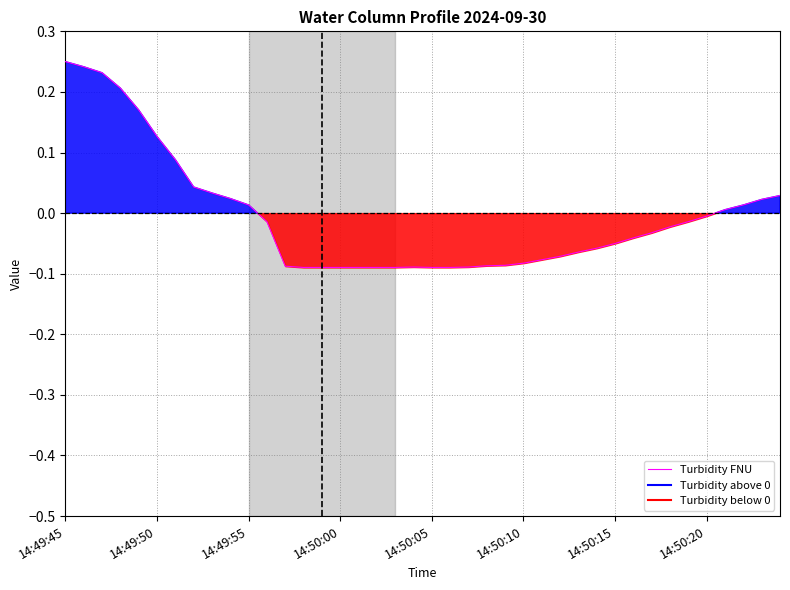

Count the number of values greater than 0.

15